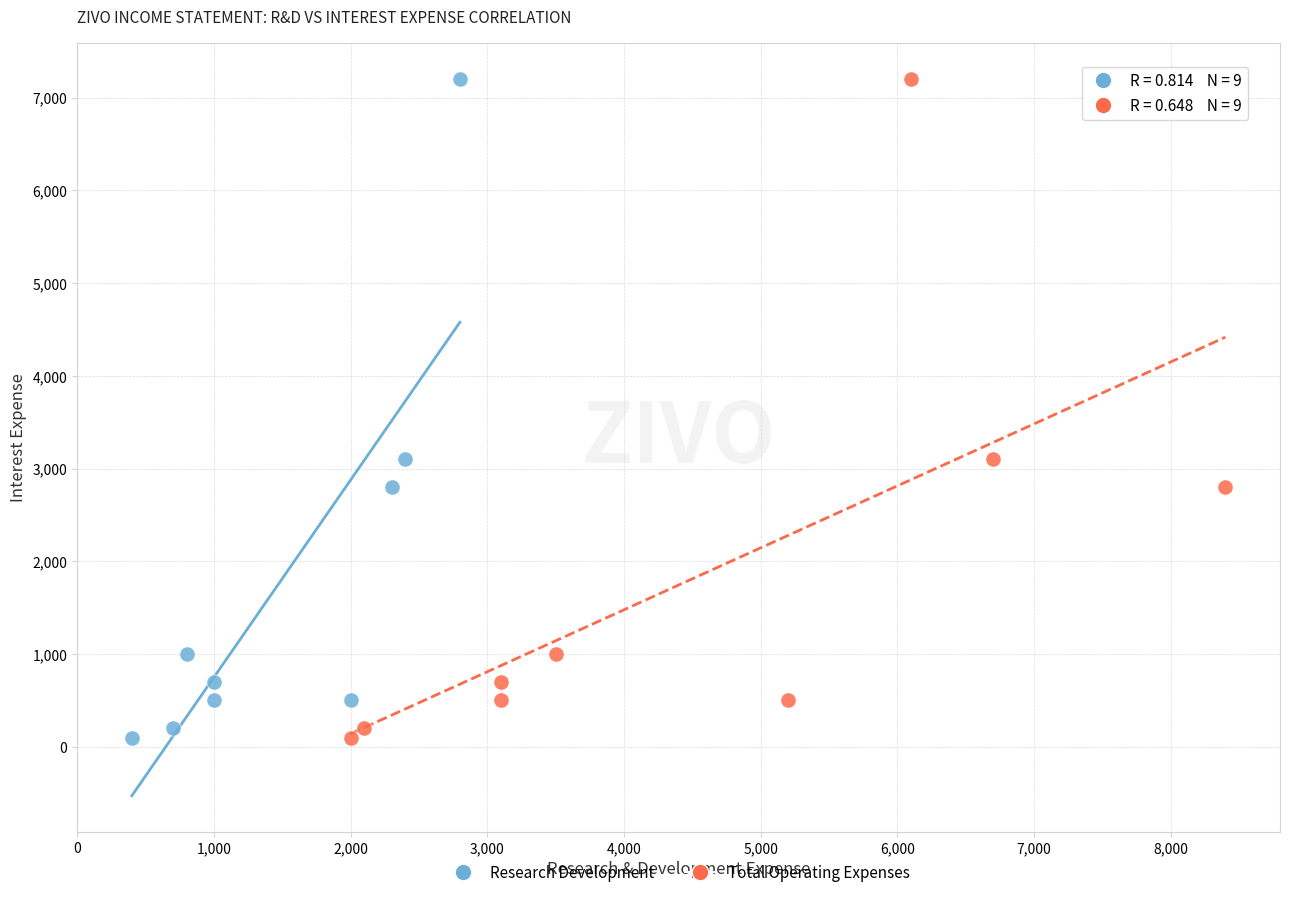

What are all the series names shown in the legend?

Research Development, Total Operating Expenses